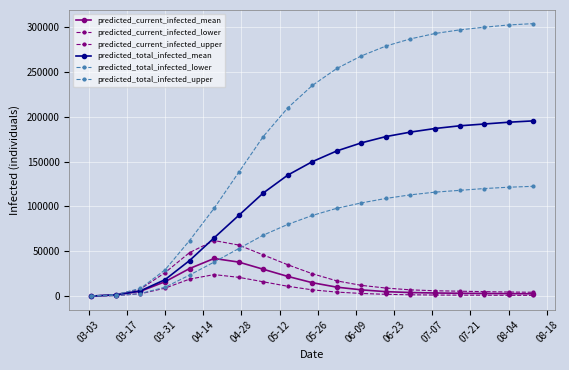

What is the average value of the predicted_total_infected_lower series?

73048